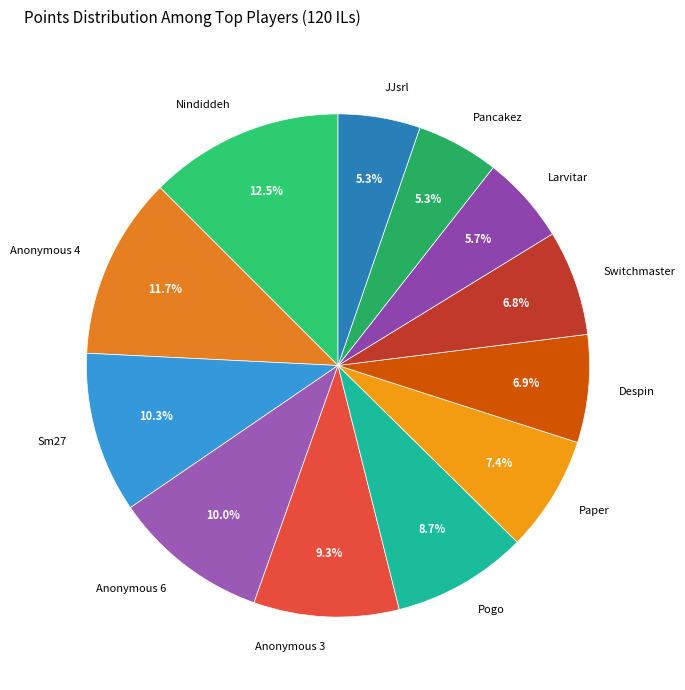

To the nearest percent, what is the difference between the largest and smallest slice percentages?

7%